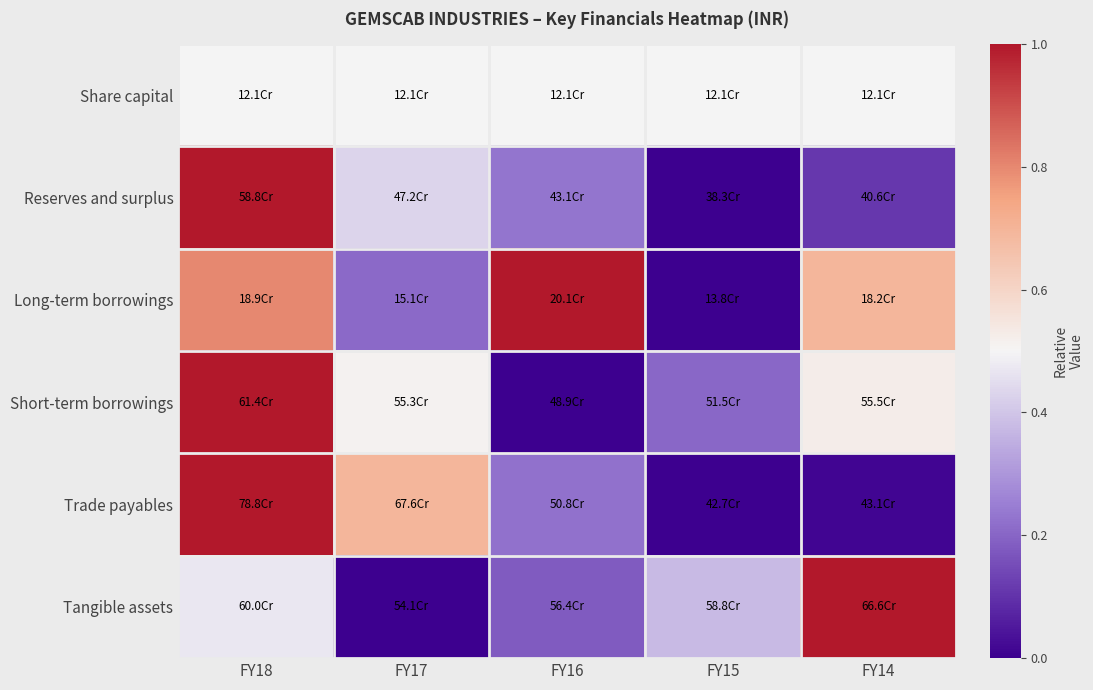

What is the total value across all series at FY18?

4.8